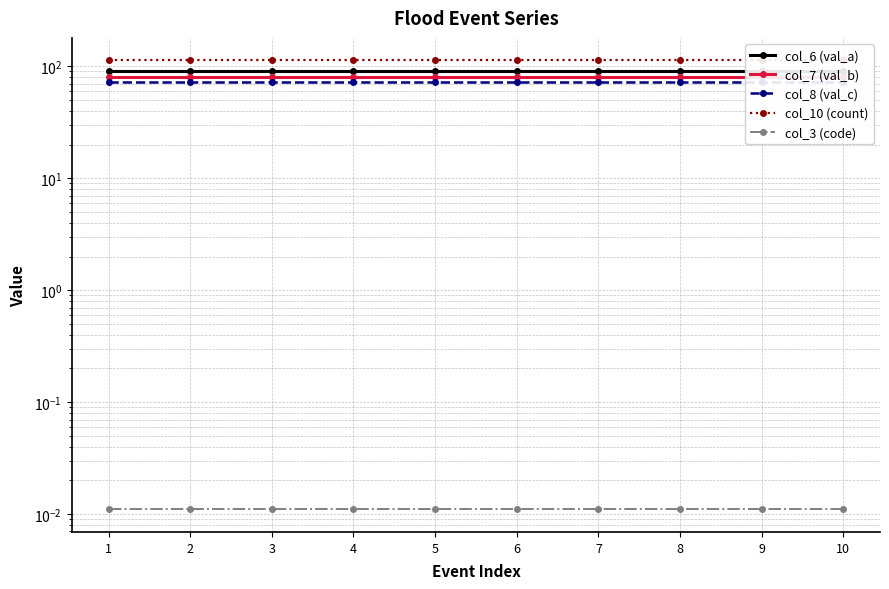

The col_8 (val_c) series shows 108.5 at 9. True or false?

False